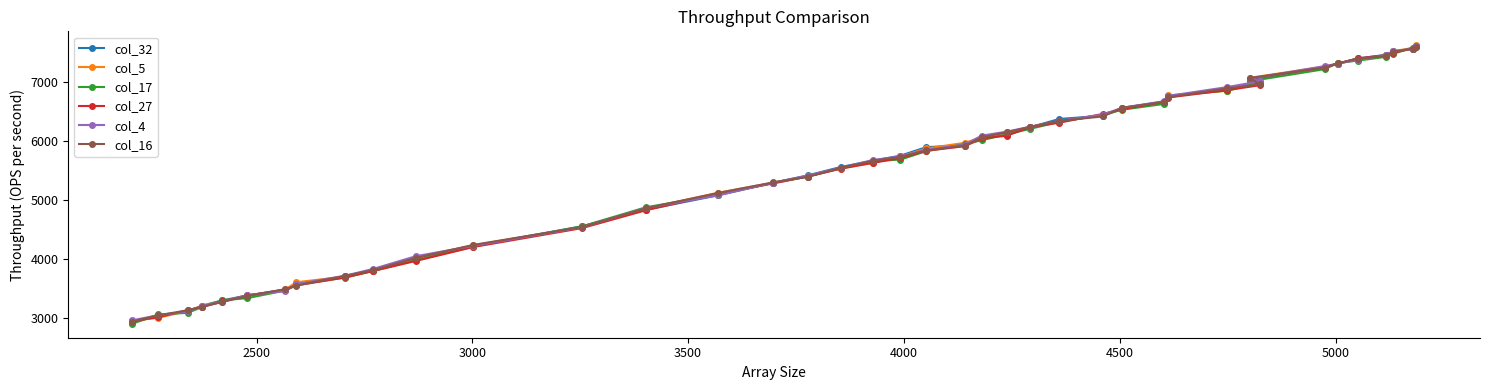

What is the value of the col_4 point at the 1st from the left?

2968